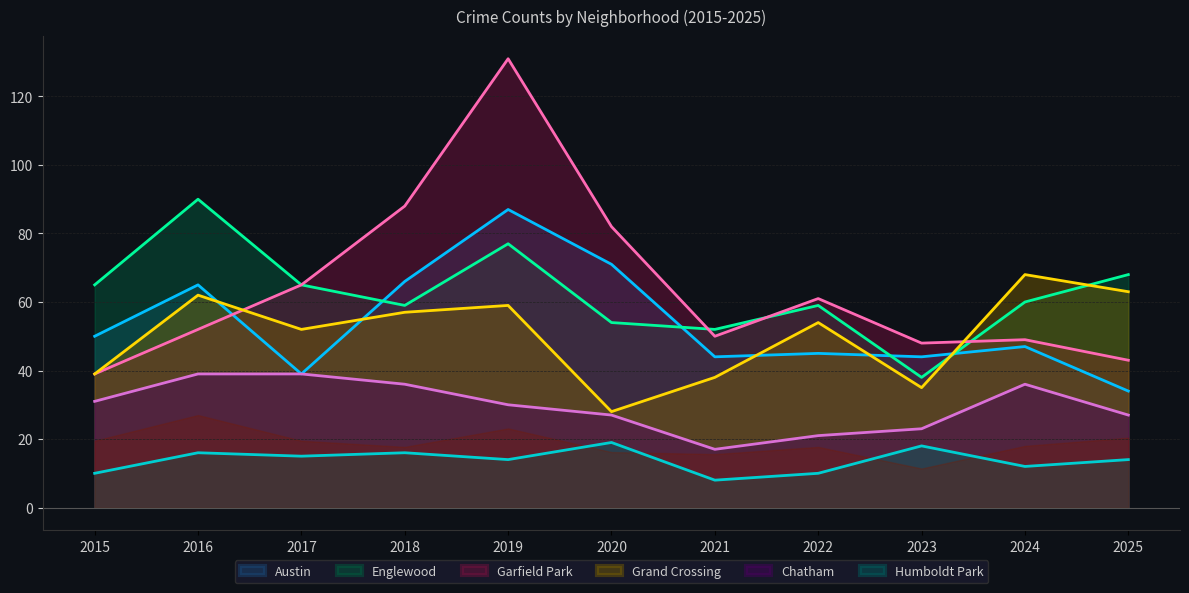

What is the greatest value displayed?

131